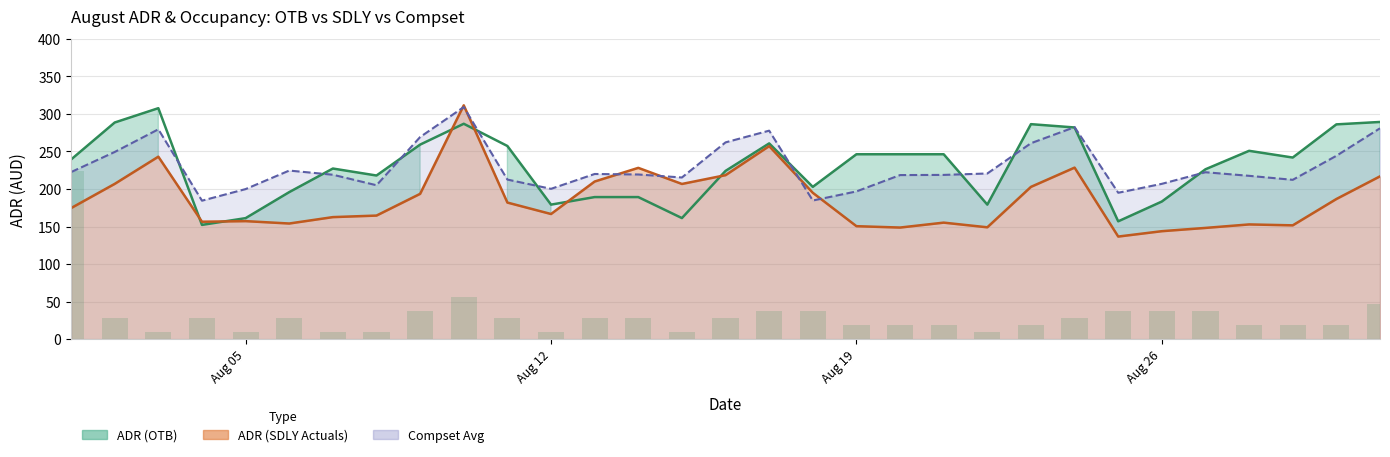

Rank the series by their maximum value, from lowest to highest.

Occ % OTB, ADR (OTB), Compset Avg, ADR (SDLY Actuals)